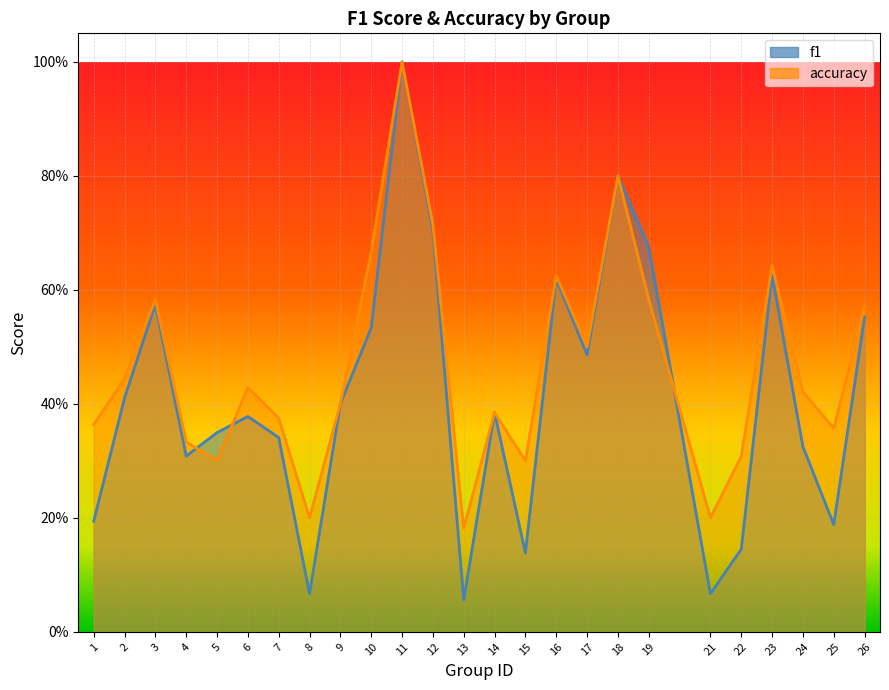

Rank the series by their maximum value, from highest to lowest.

f1, accuracy